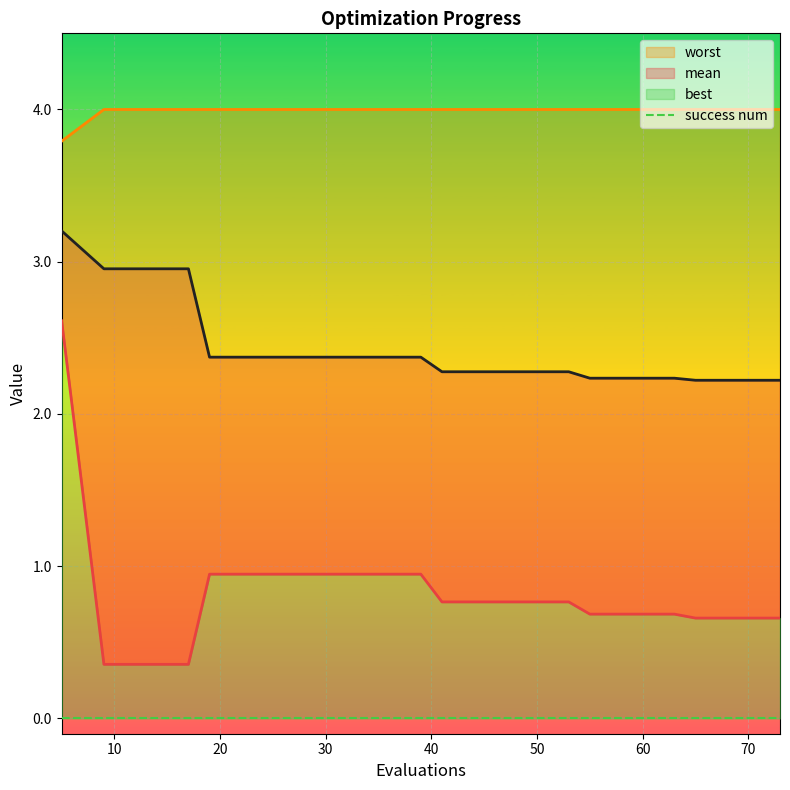

Reading right to left, extract all data points from this chart.

mean: 73=2.2	69=2.2	65=2.2	63=2.2	59=2.2	55=2.2	53=2.3	49=2.3	45=2.3	41=2.3	39=2.4	35=2.4	31=2.4	27=2.4	23=2.4	19=2.4	17=3.0	13=3.0	9=3.0	5=3.2
best: 73=0.7	69=0.7	65=0.7	63=0.7	59=0.7	55=0.7	53=0.8	49=0.8	45=0.8	41=0.8	39=0.9	35=0.9	31=0.9	27=0.9	23=0.9	19=0.9	17=0.4	13=0.4	9=0.4	5=2.6
worst: 73=4.0	69=4.0	65=4.0	63=4.0	59=4.0	55=4.0	53=4.0	49=4.0	45=4.0	41=4.0	39=4.0	35=4.0	31=4.0	27=4.0	23=4.0	19=4.0	17=4.0	13=4.0	9=4.0	5=3.8